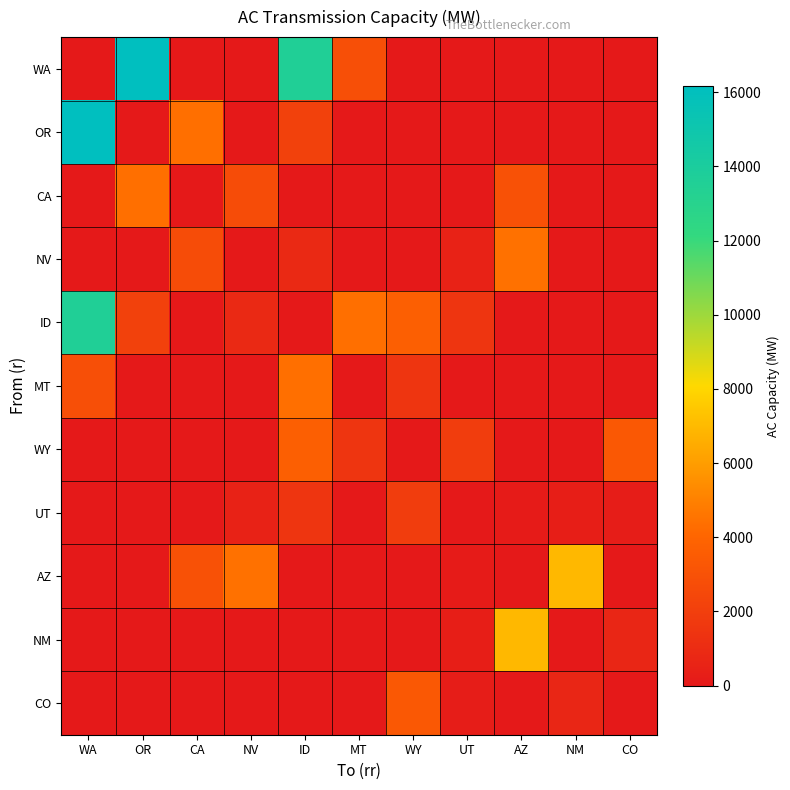

What is the difference between the highest and lowest values at WY?

3700.0